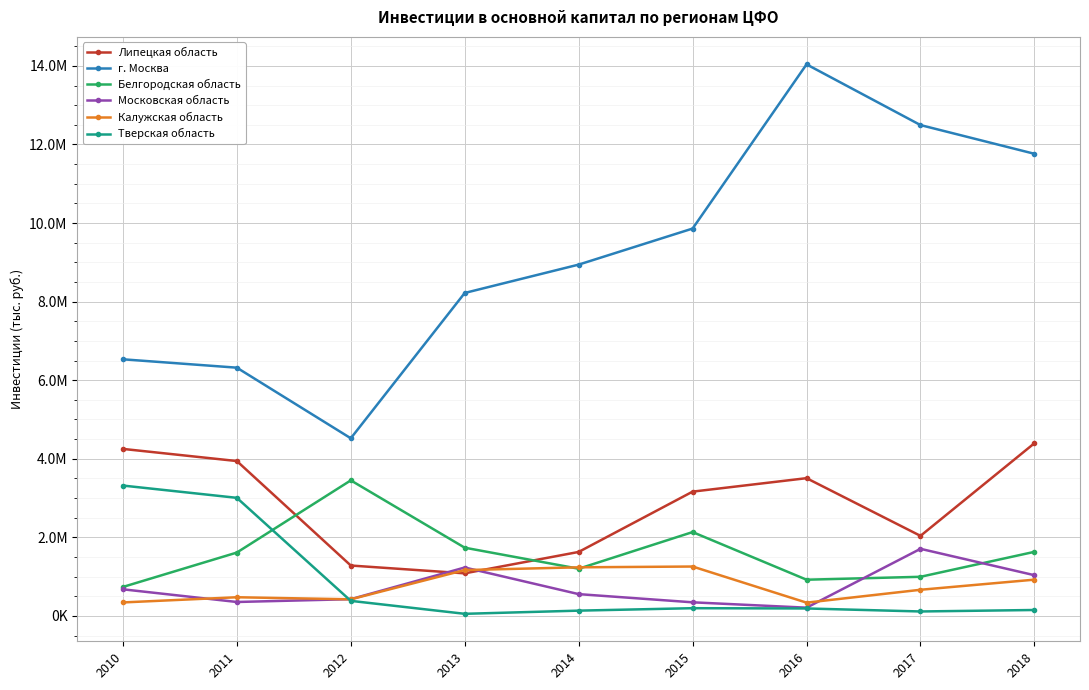

Which series ends up on top after the final intersection of Липецкая область and Калужская область?

Липецкая область